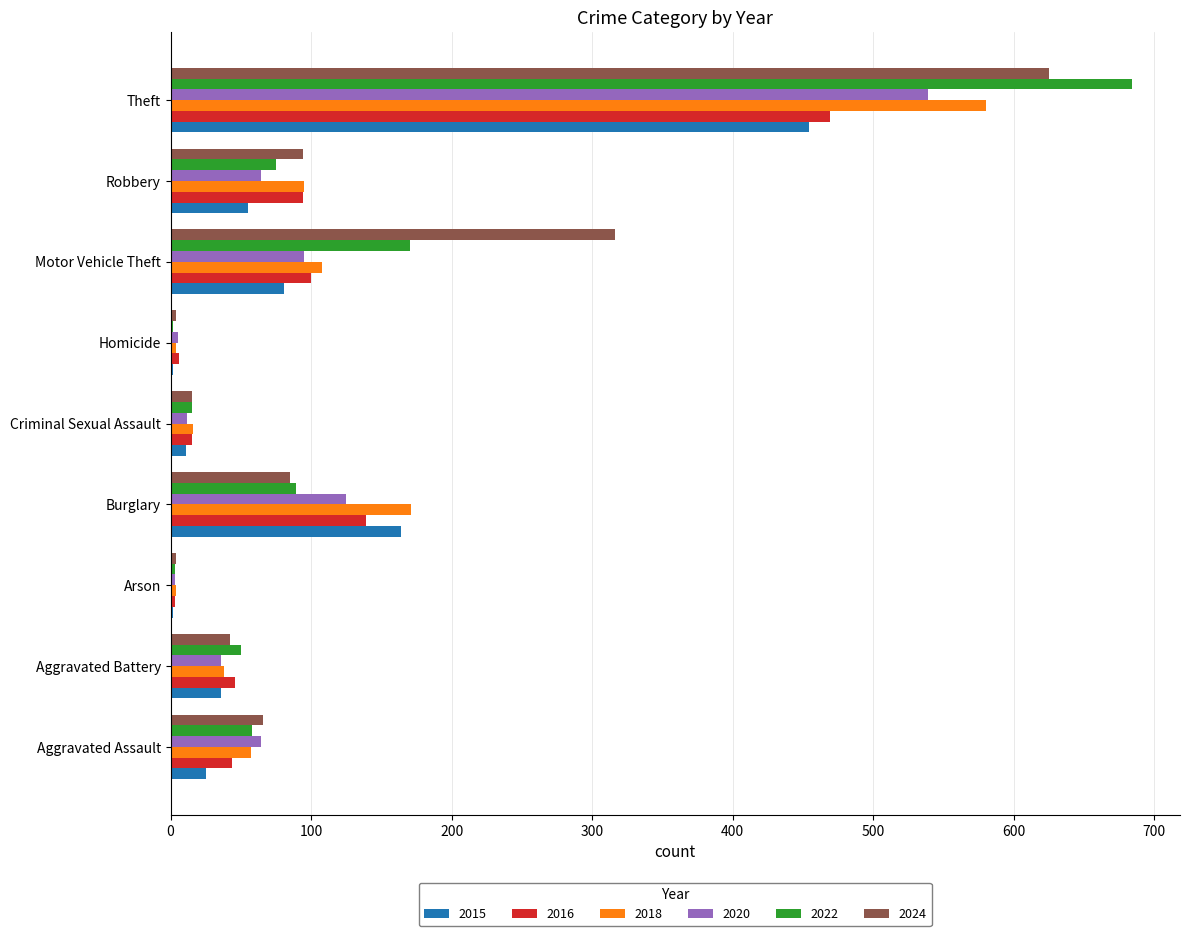

What is the sum of all 2024 values?

1251